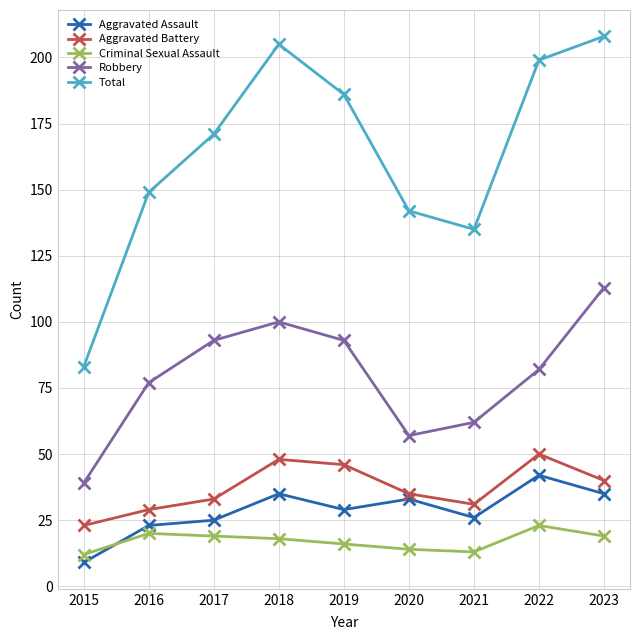

True or false: Aggravated Battery has a value of 23 at 2015.

True